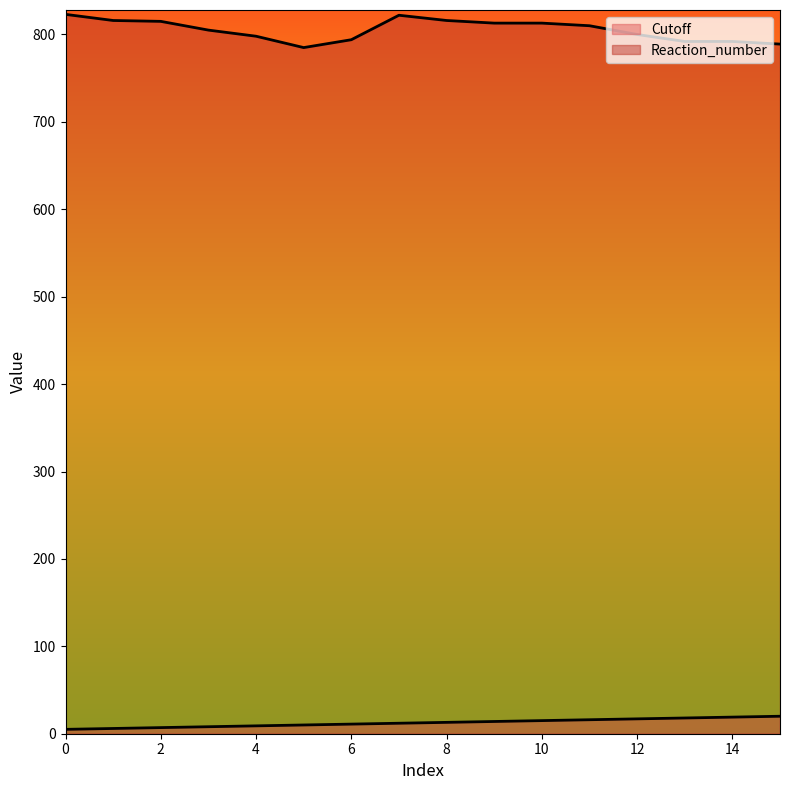

What are all the series names shown in the legend?

Cutoff, Reaction_number